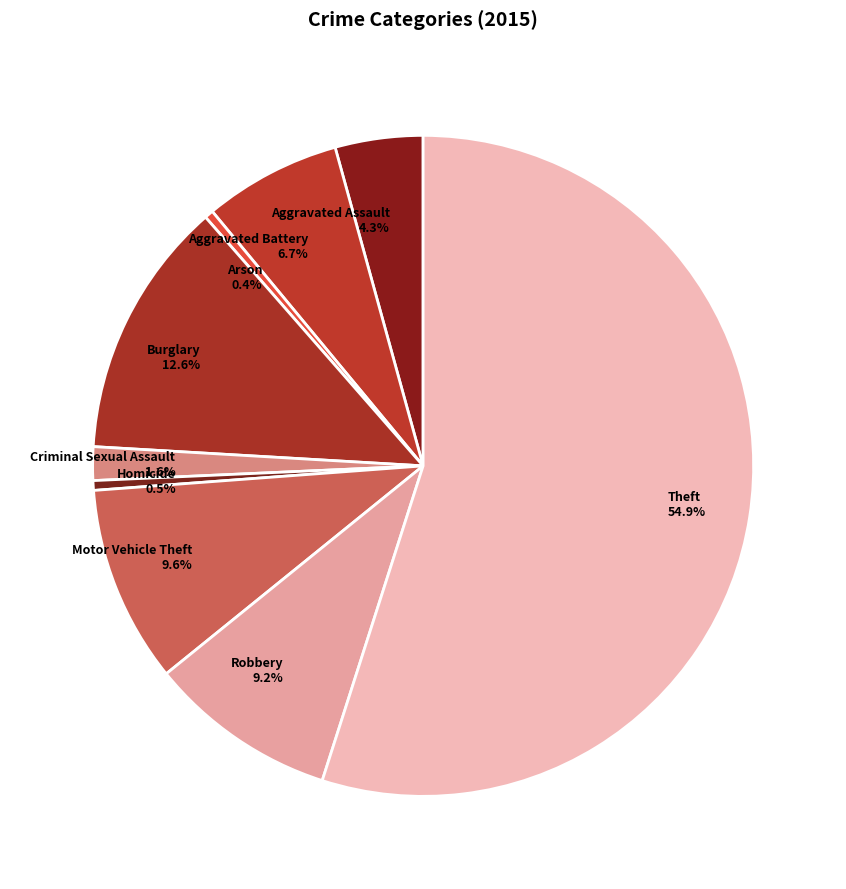

To the nearest percent, what is the combined percentage of Burglary and Homicide?

13%